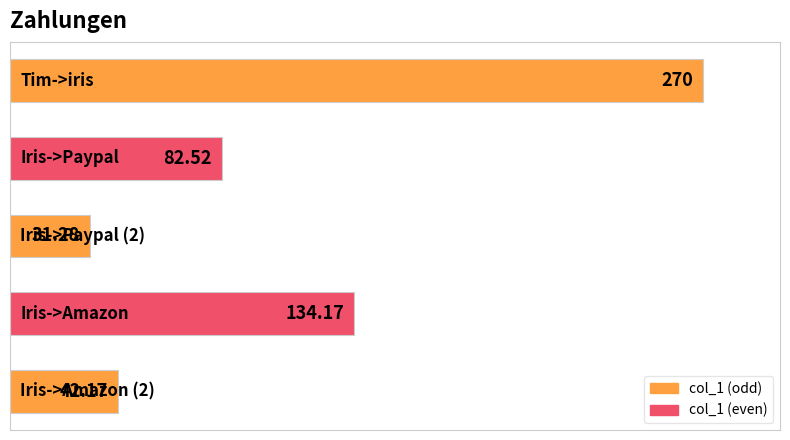

What is the difference between the maximum and minimum values?

238.7